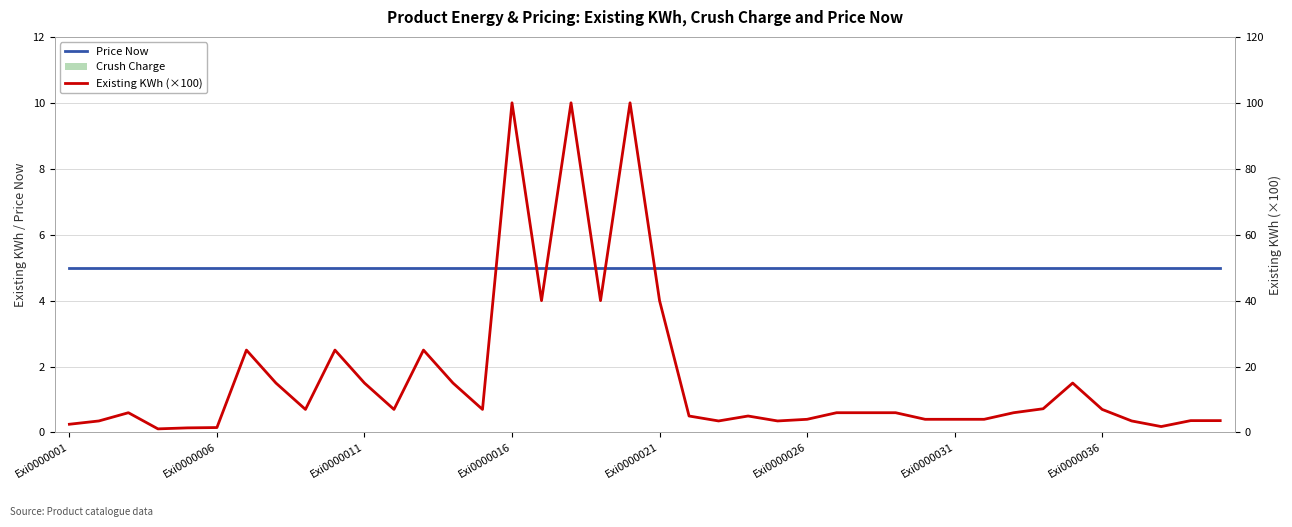

Rank the series by their average value, from lowest to highest.

Crush Charge, Price Now, Existing KWh (×100)